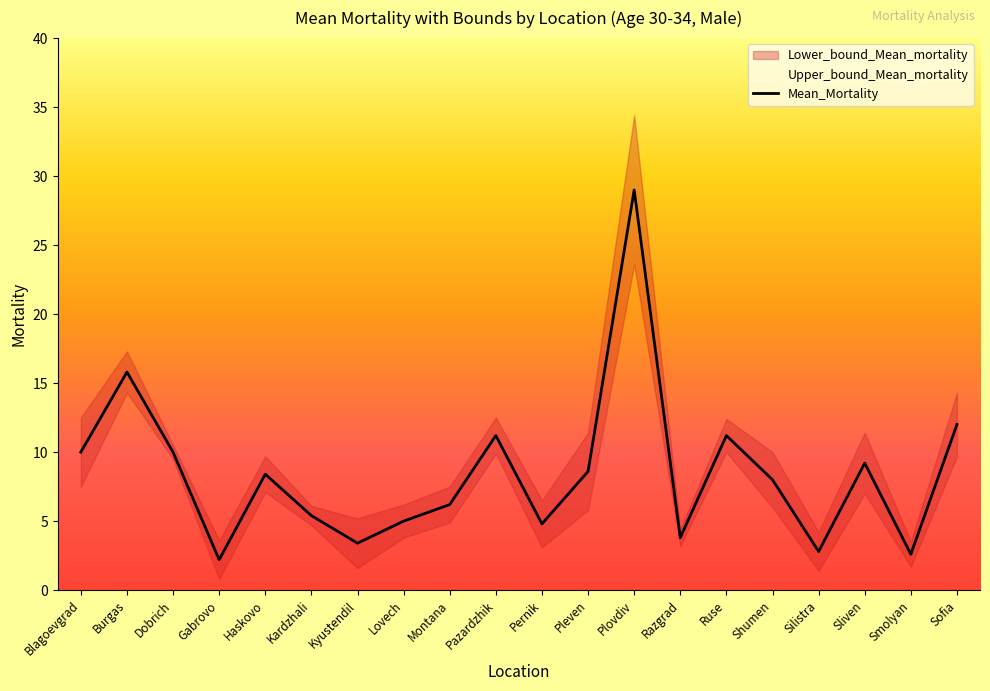

Reading left to right, extract all data points from this chart.

Blagoevgrad=10.0	Burgas=15.8	Dobrich=10.0	Gabrovo=2.2	Haskovo=8.4	Kardzhali=5.4	Kyustendil=3.4	Lovech=5.0	Montana=6.2	Pazardzhik=11.2	Pernik=4.8	Pleven=8.6	Plovdiv=29.0	Razgrad=3.8	Ruse=11.2	Shumen=8.0	Silistra=2.8	Sliven=9.2	Smolyan=2.6	Sofia=12.0